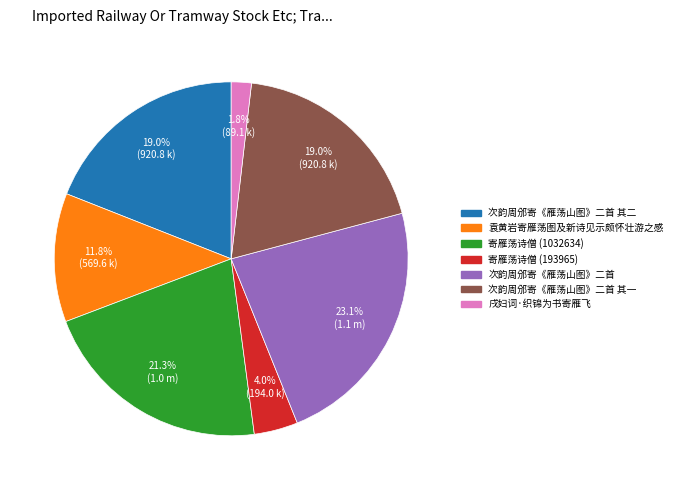

Is there any slice that represents more than half of the pie?

No